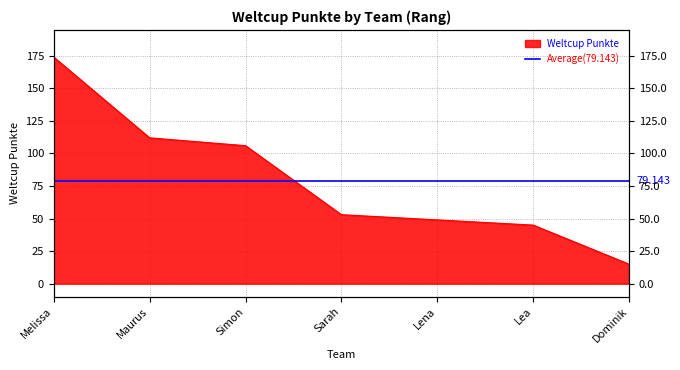

What is the label of the 7th point from the right?

Melissa